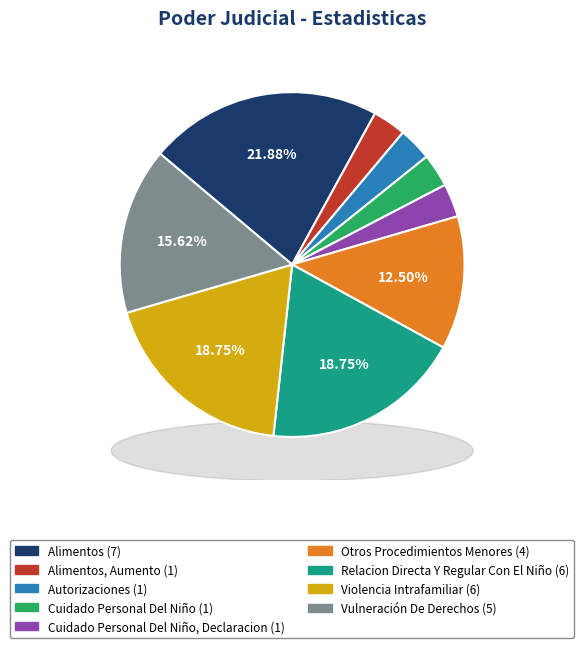

To the nearest percent, what is the difference between the largest and smallest slice percentages?

19%